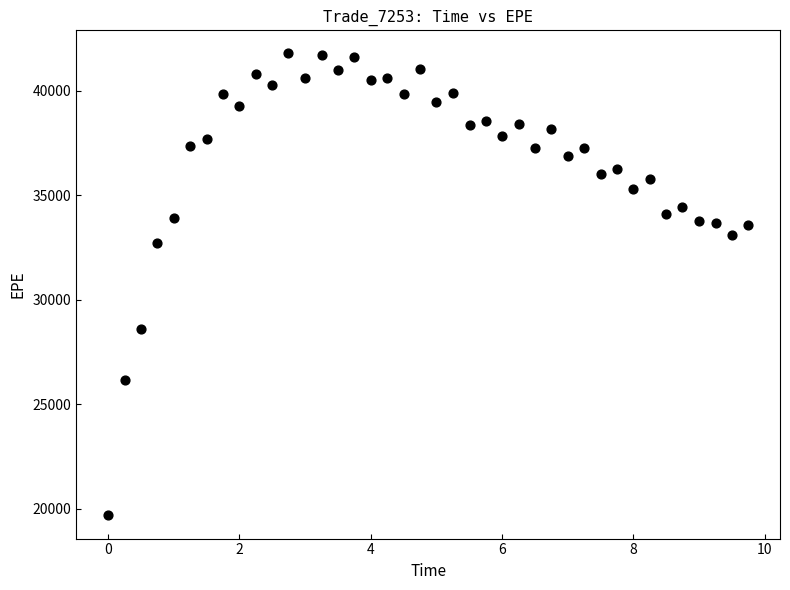

What is the range of X values (max minus min)?

9.7